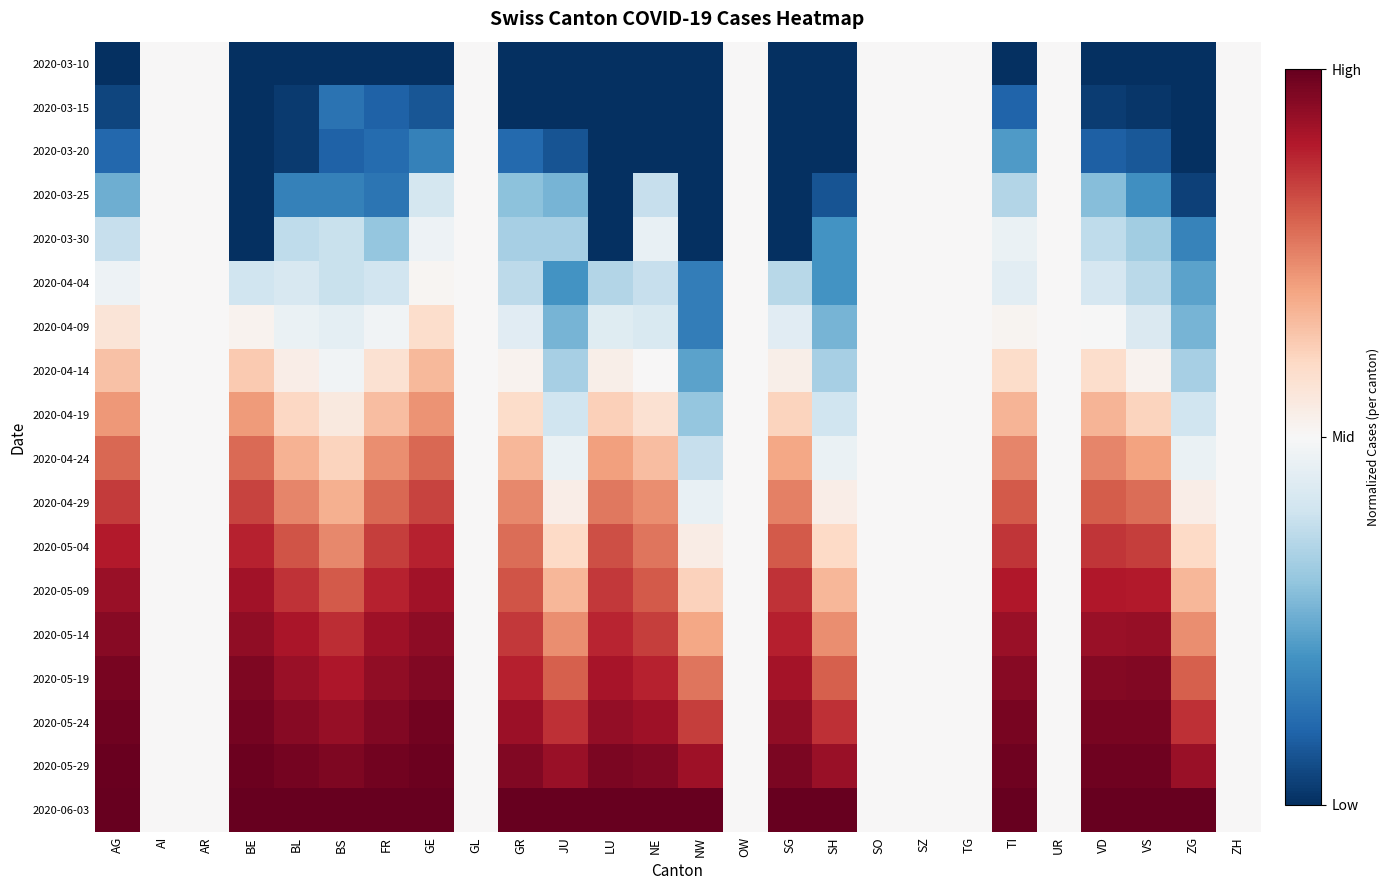

Which has a higher value, JU or AG?

JU